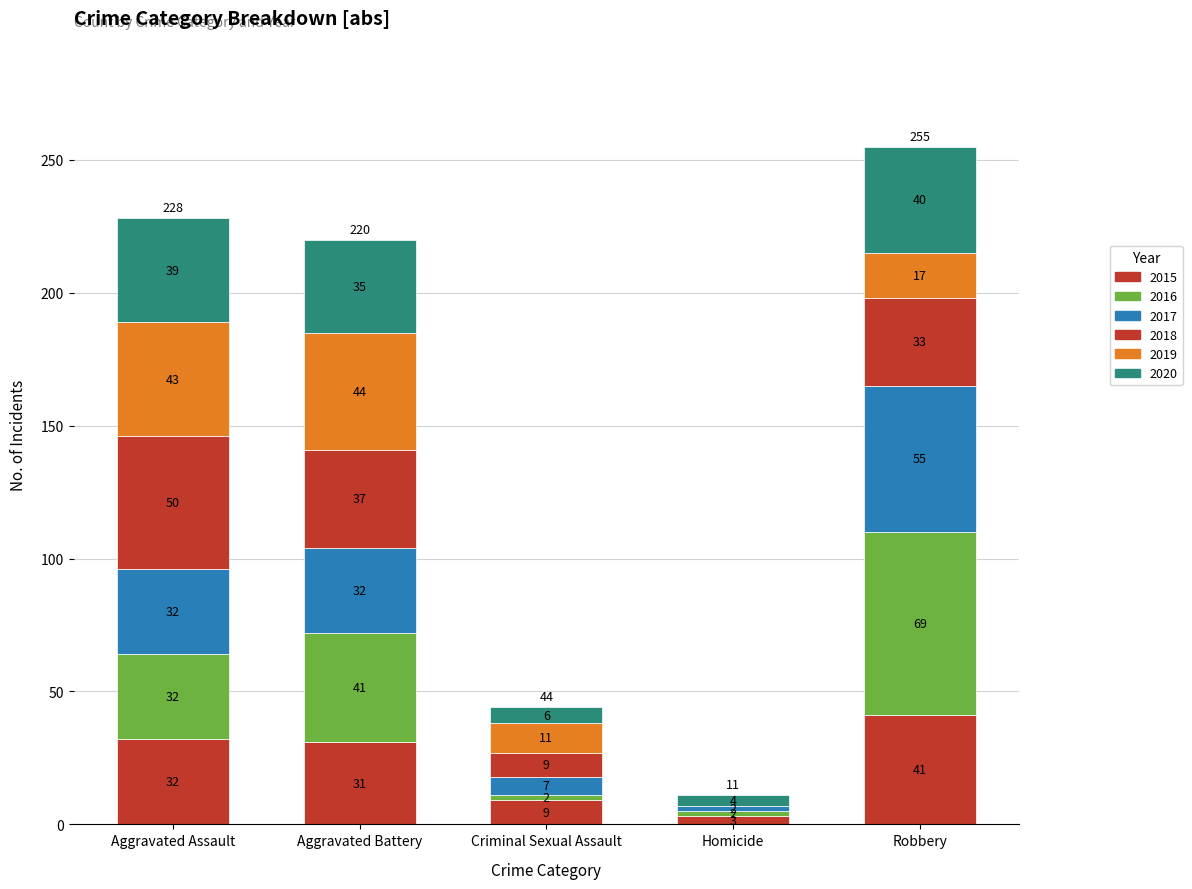

What is the difference between the 2015 values at Homicide and Aggravated Assault?

29